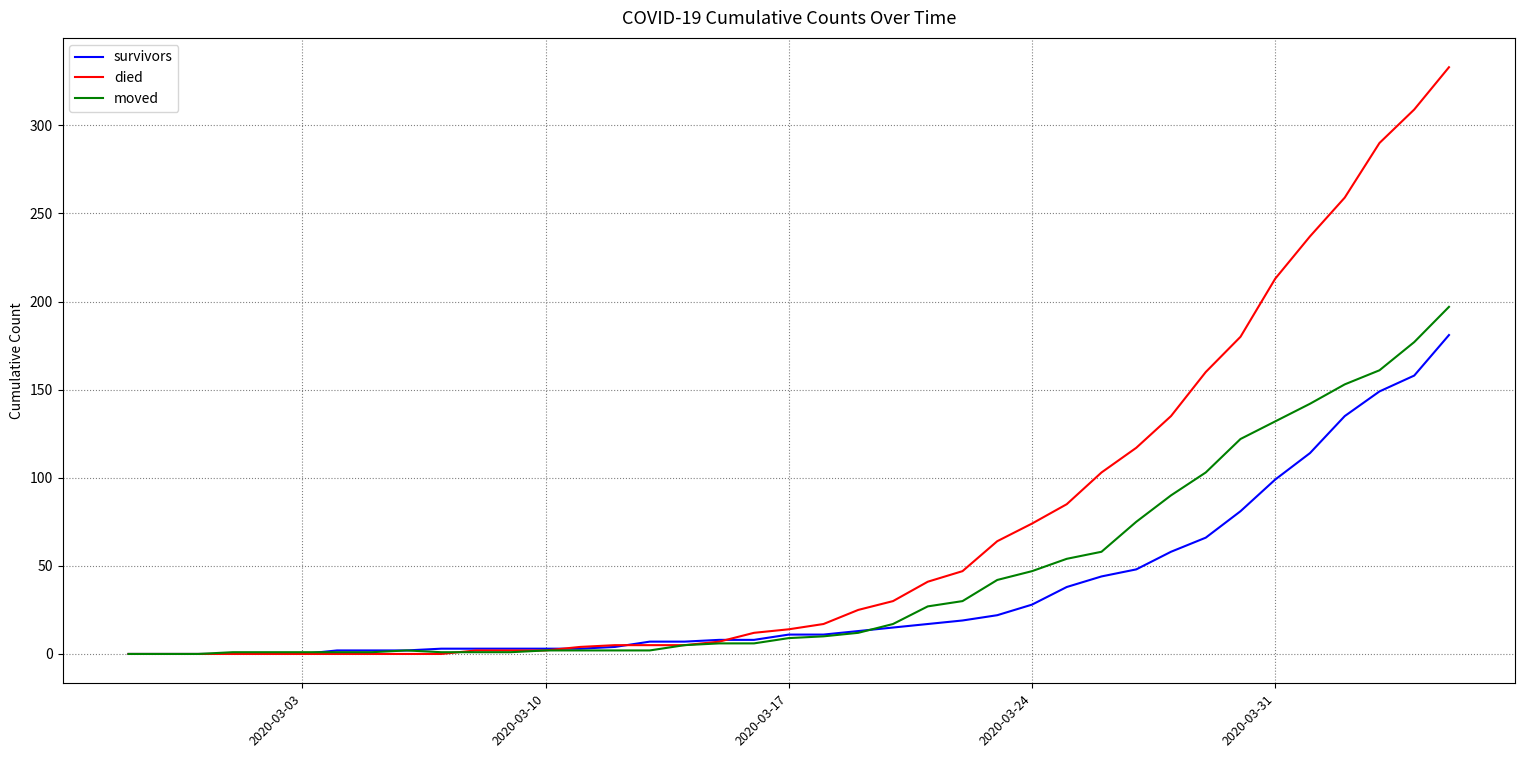

What is the average value of the moved series?

43